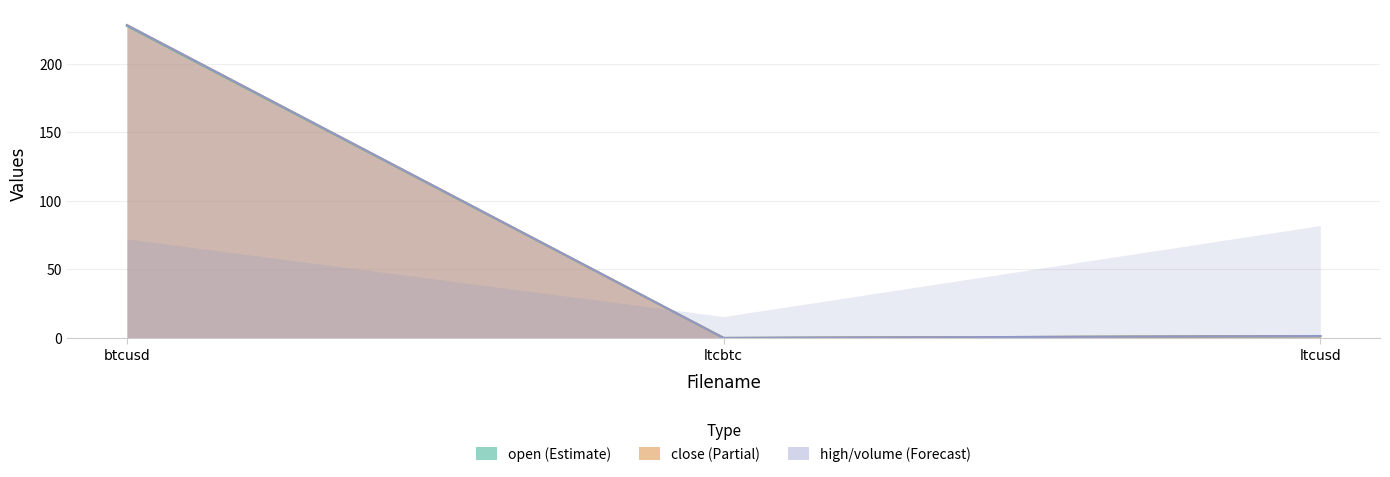

At ltcbtc, list the series in order from smallest to largest.

open, close, high